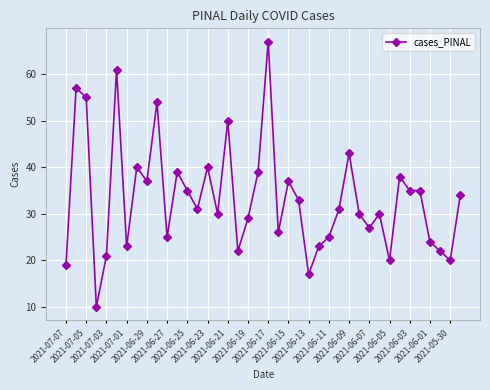

What is the minimum value shown in the chart?

10